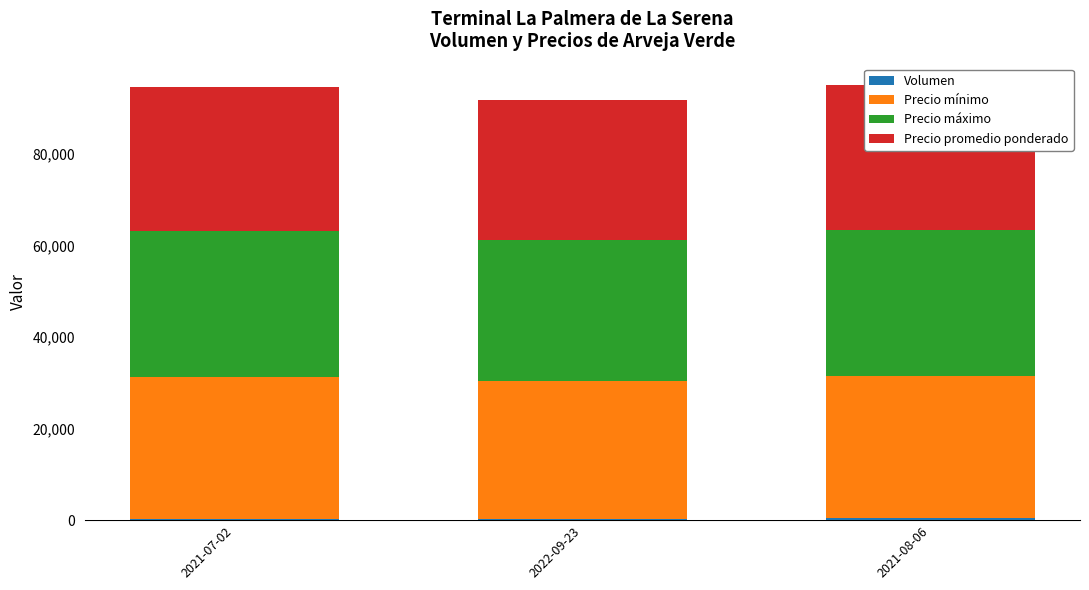

What is the label of the 2nd bar from the left?

2022-09-23